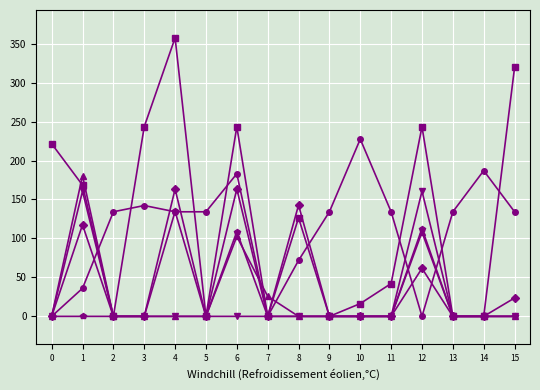

What is the difference between the highest and lowest values at 2?

134.2